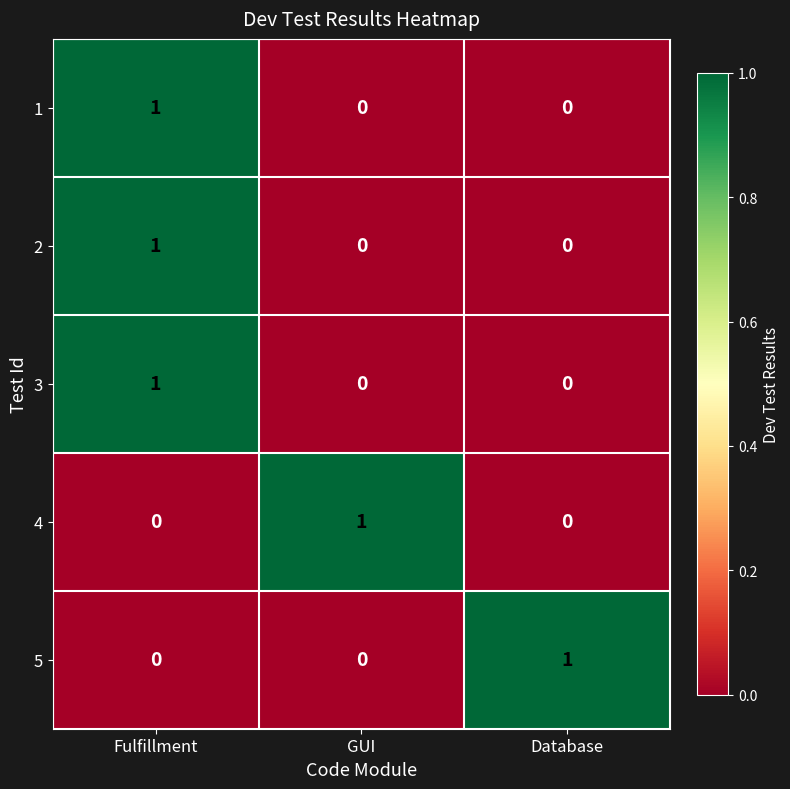

Is it true that 3 equals 1 at Database?

False